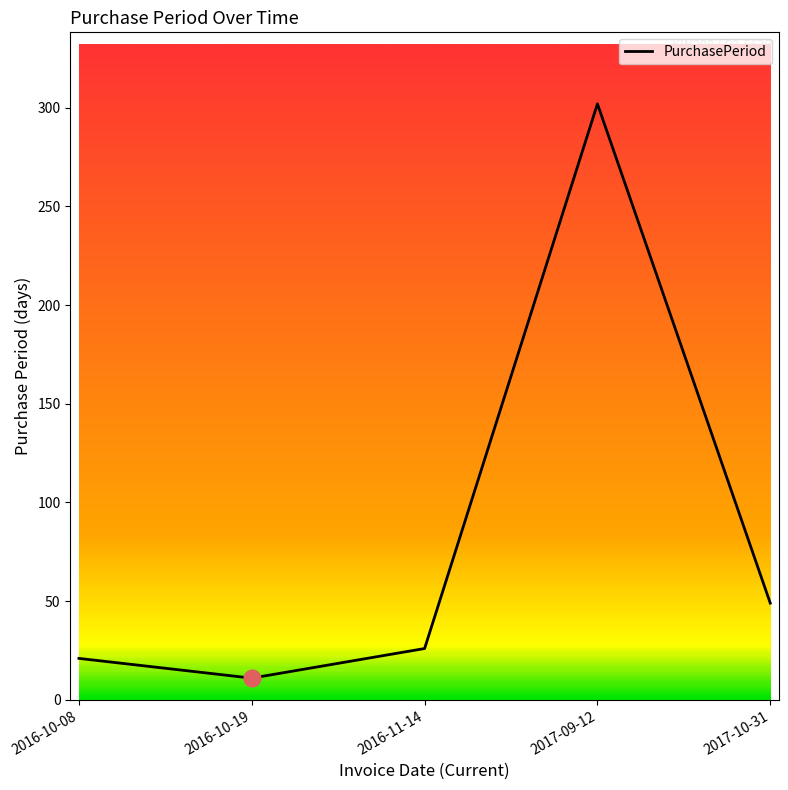

Rank the categories by value from highest to lowest.

2017-09-12, 2017-10-31, 2016-11-14, 2016-10-08, 2016-10-19